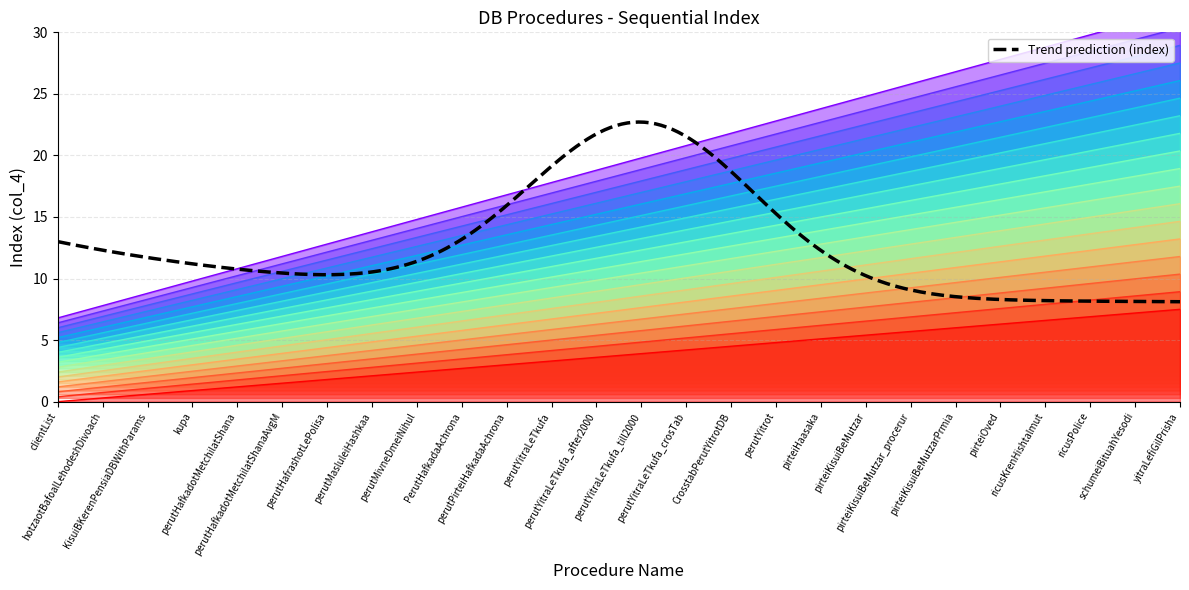

The chart shows a value of 6.5 at hotzaotBafoalLehodeshDivoach. True or false?

True